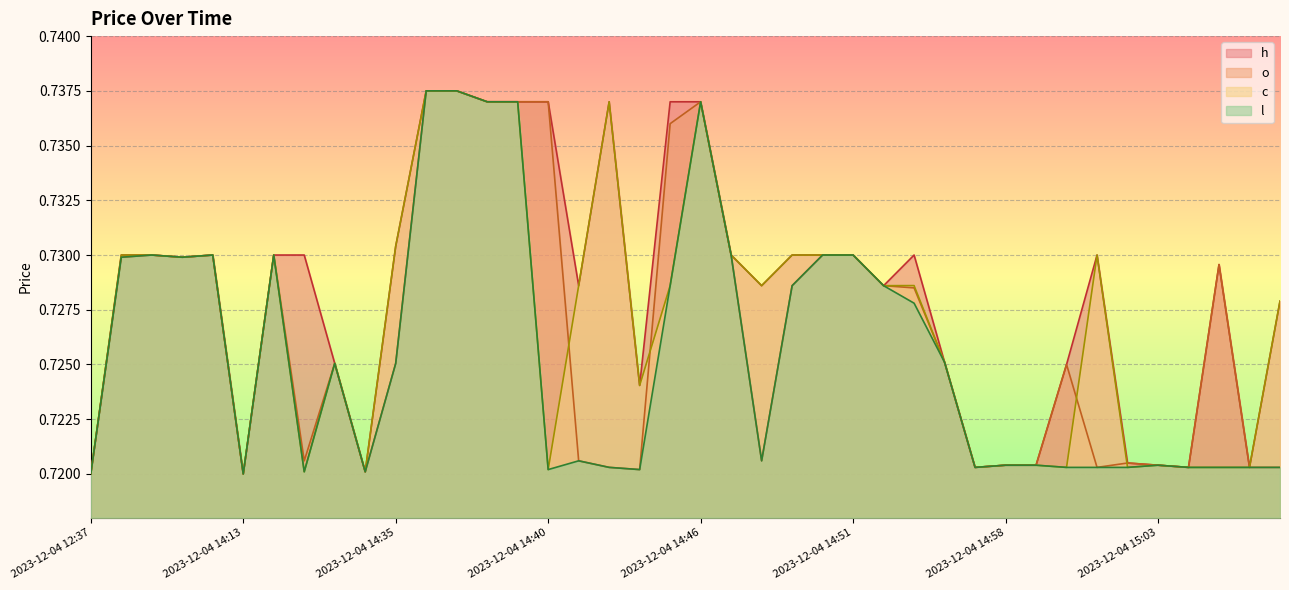

True or false: c and h cross at least once.

False